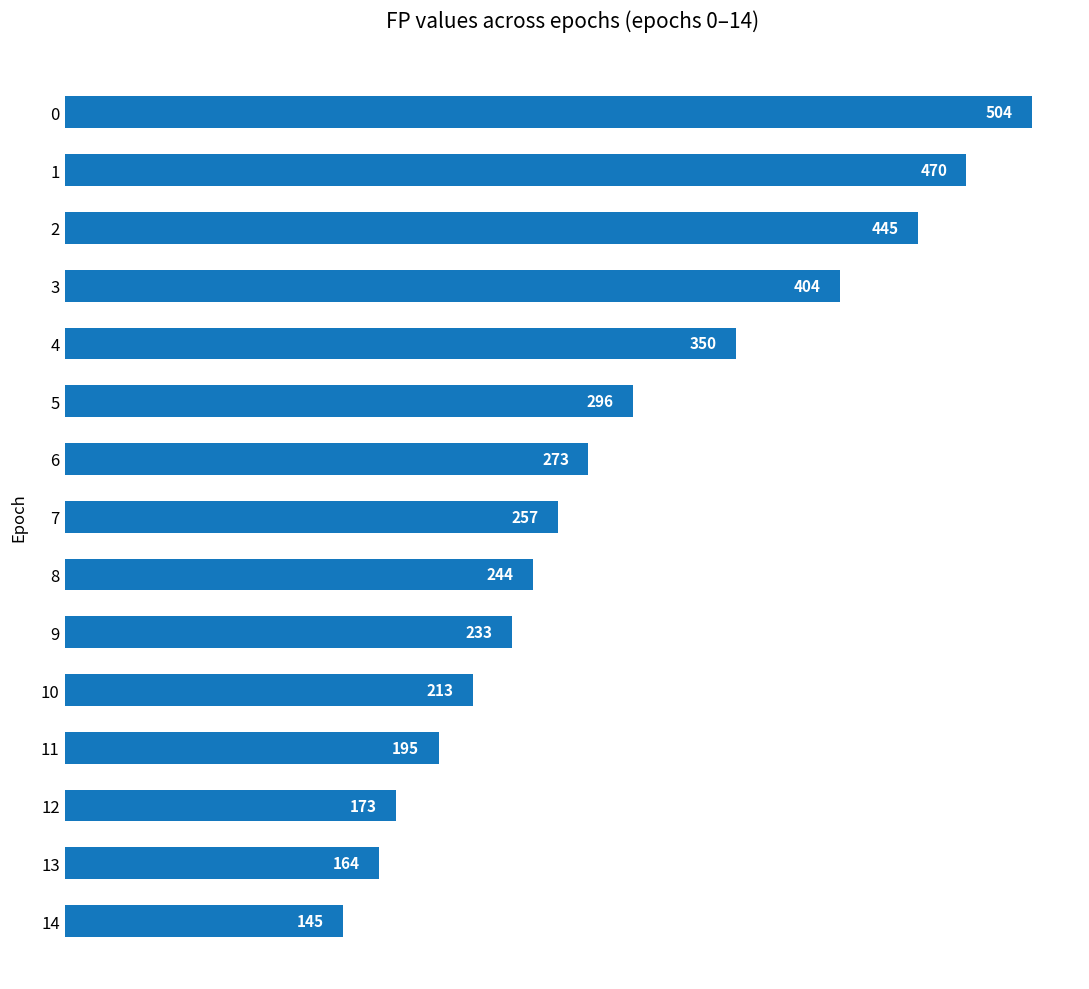

What is the value of the 11th bar from the top?

213